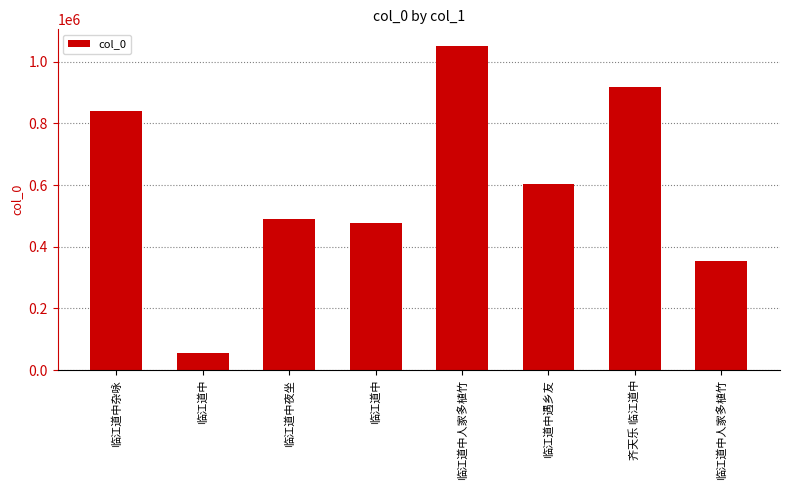

What value does the data have at 临江道中遇乡友?

602793